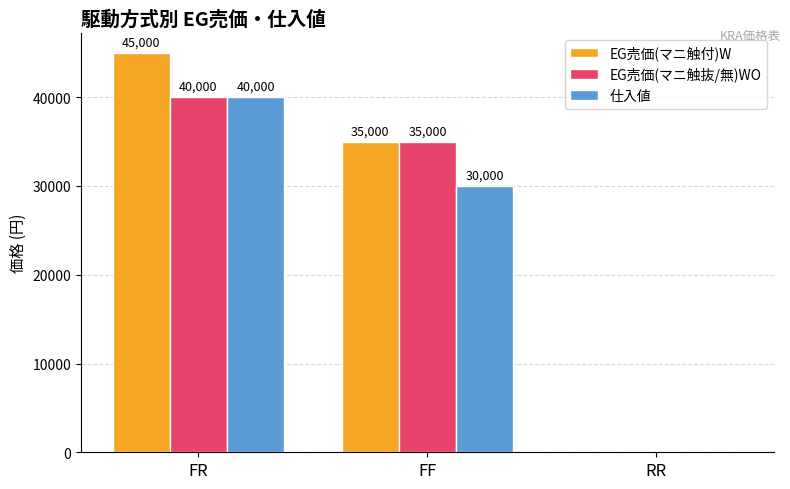

Reading left to right, what are all the values shown in this chart?

EG売価(マニ触付)W: 45000	35000	0
EG売価(マニ触抜/無)WO: 40000	35000	0
仕入値: 40000	30000	0